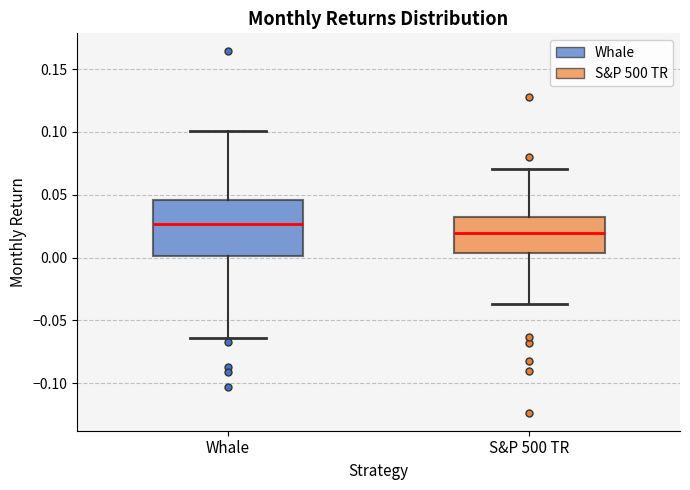

Reading left to right, read every box against the y-axis: the position of its median line, the range the box covers, and the ends of its whiskers. The values are not printed on the chart, so give them approximately, as read against the axis.

Whale: median 0.025, box 0.000 to 0.045, whiskers -0.065 to 0.100
S&P 500 TR: median 0.020, box 0.005 to 0.030, whiskers -0.035 to 0.070